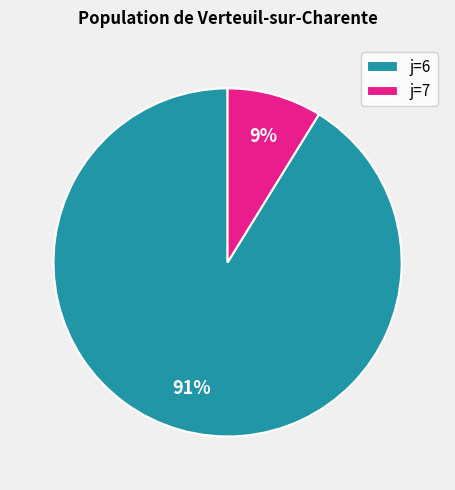

What percentage is the j=7 slice, to the nearest percent?

9%